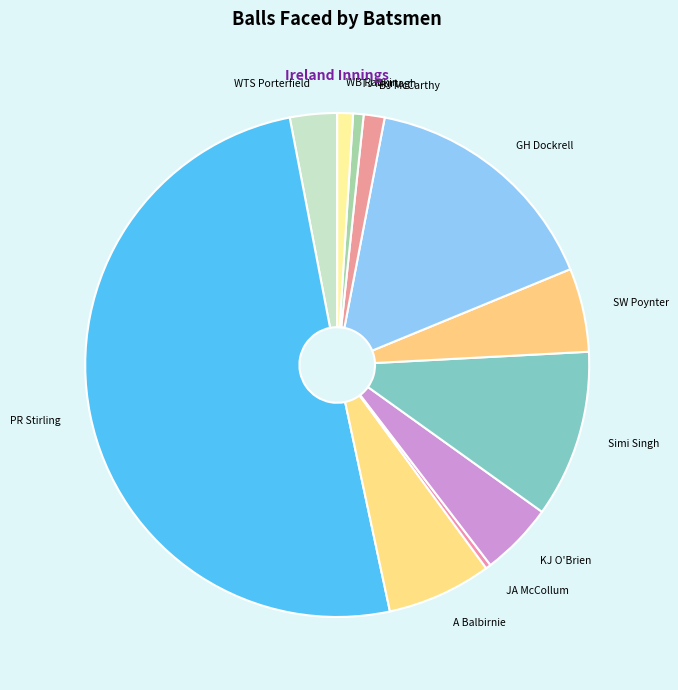

What is the largest slice in the pie chart?

PR Stirling